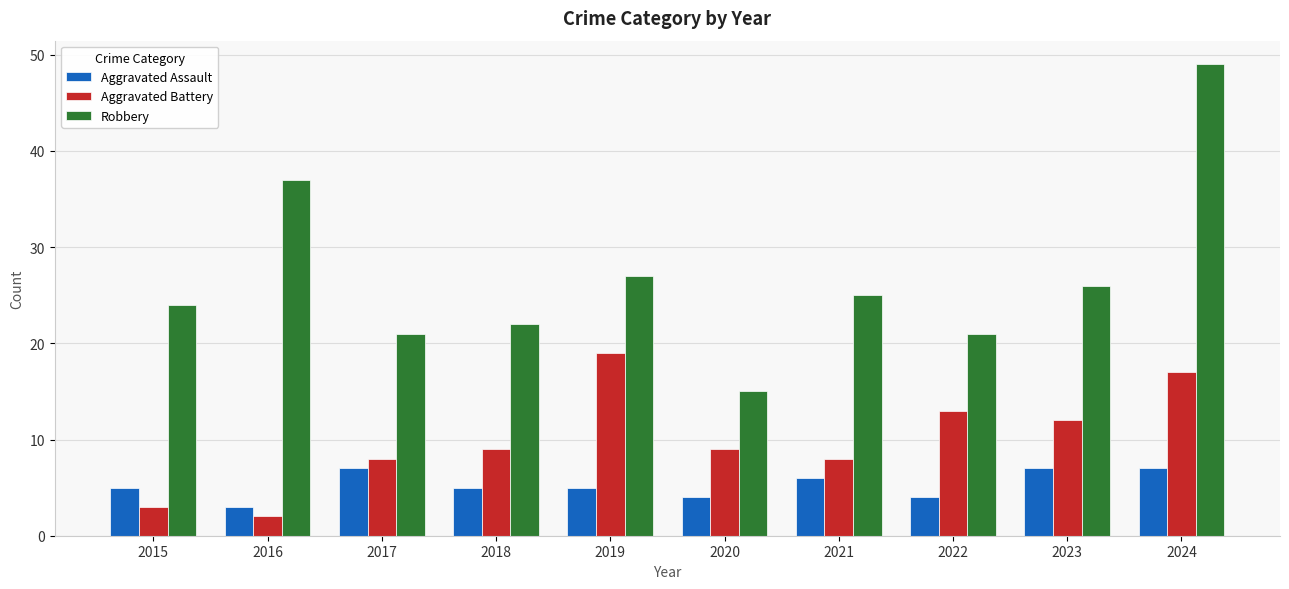

What value does the Robbery series have at 2023, to the nearest 5?

25